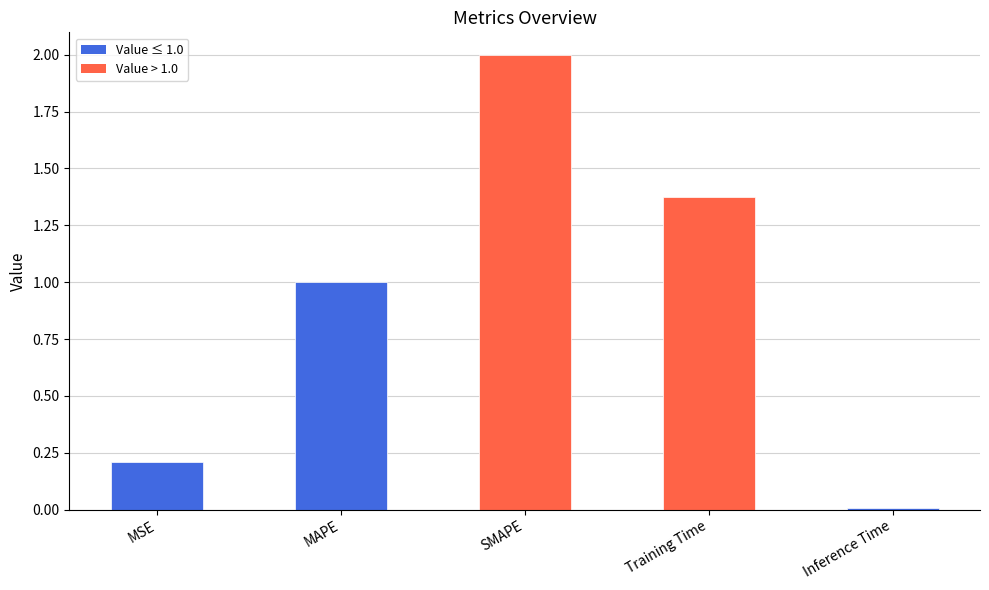

How many series are shown in this chart?

1